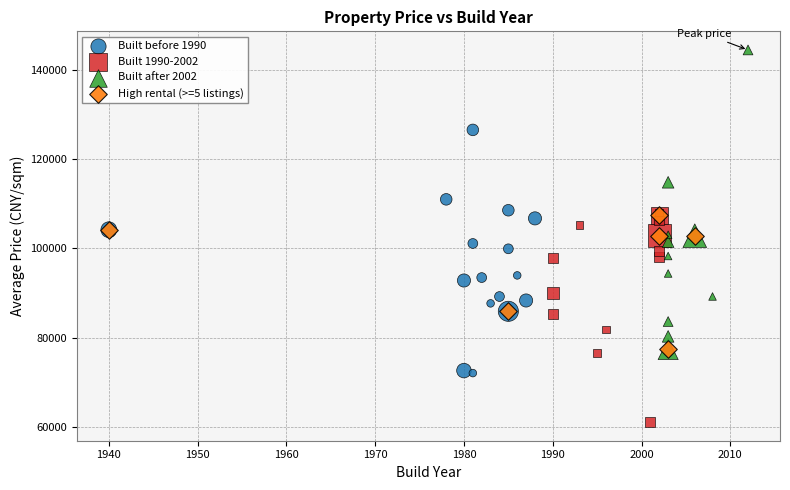

Which series has the largest Y range (max minus min)?

Built after 2002